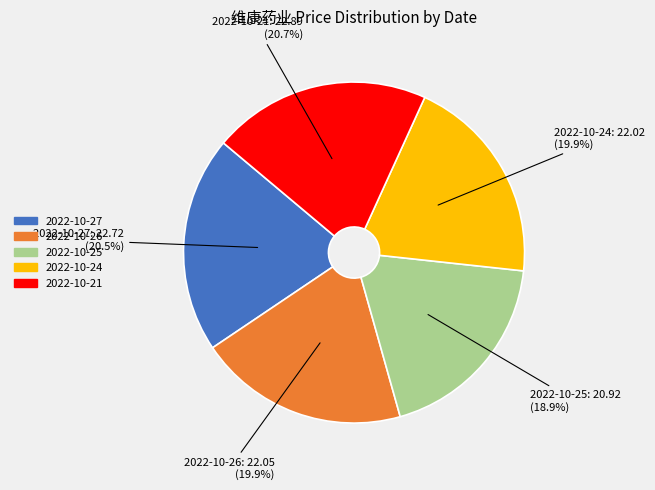

Do 2022-10-24: 22.02 and 2022-10-25: 20.92 together represent more than half of the pie?

No